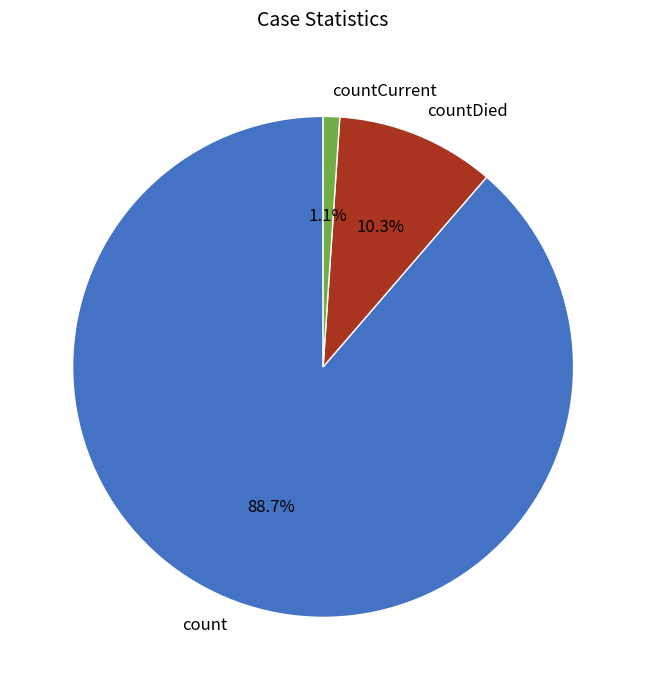

Which category has the biggest portion of the pie?

count